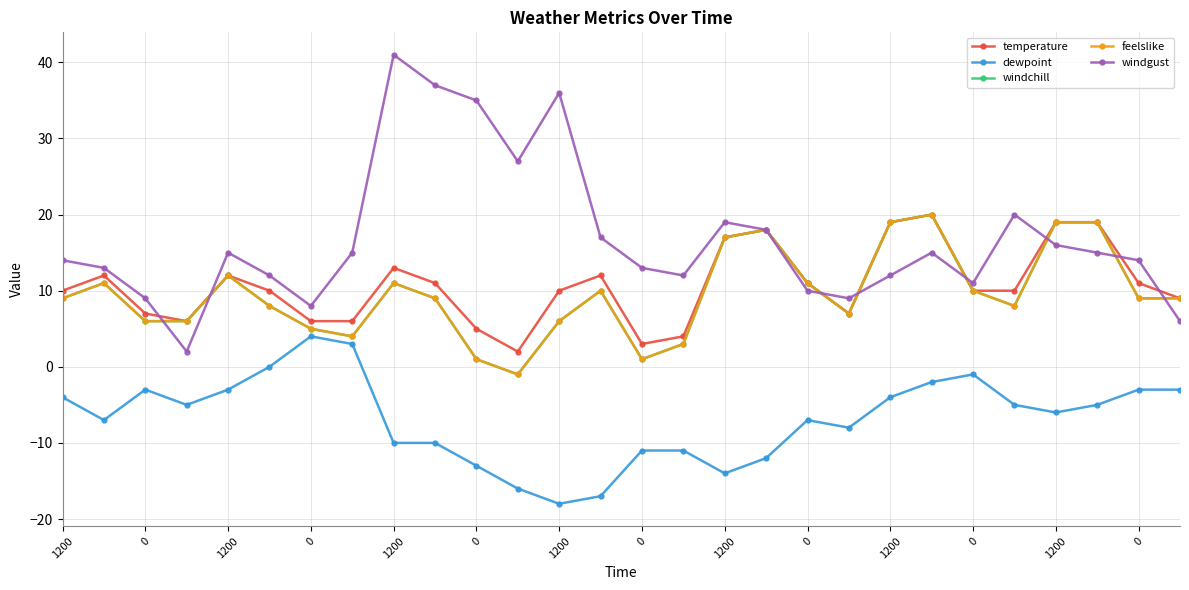

Is this an area chart (filled region under the line)?

No